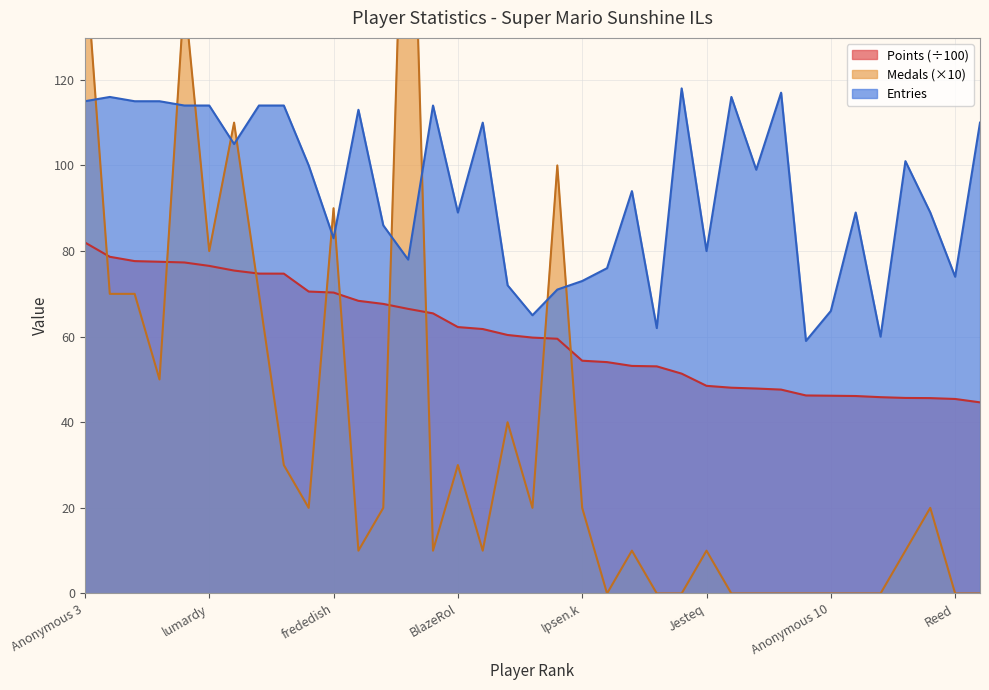

True or false: Points has more than 2 interior local peaks.

False